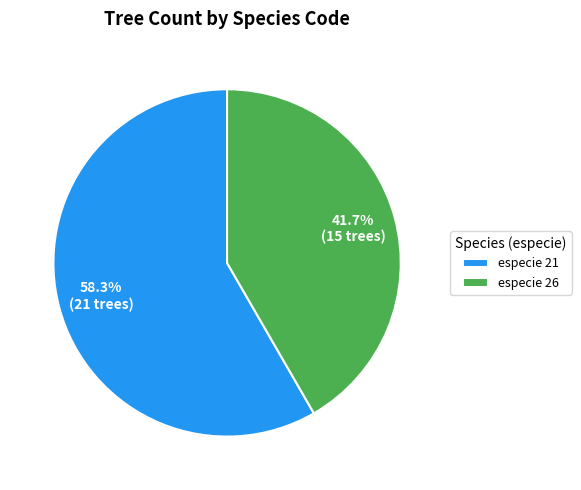

Rank the categories by value from lowest to highest.

especie 26, especie 21